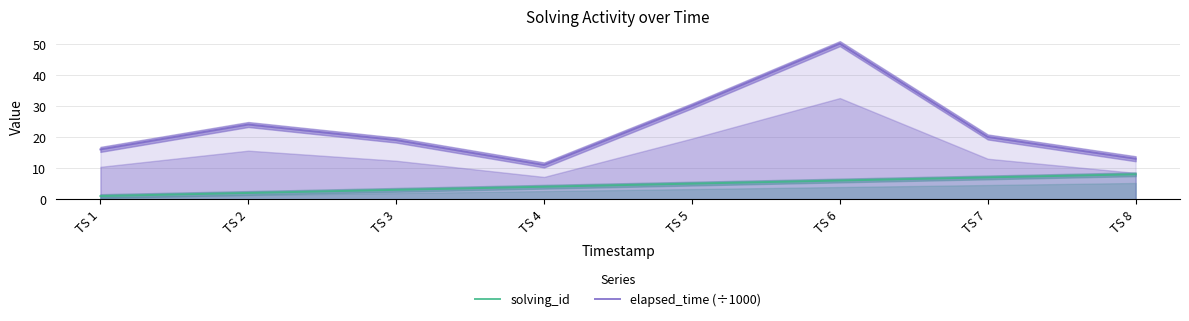

What is the value of the solving_id point at the 6th from the left?

6